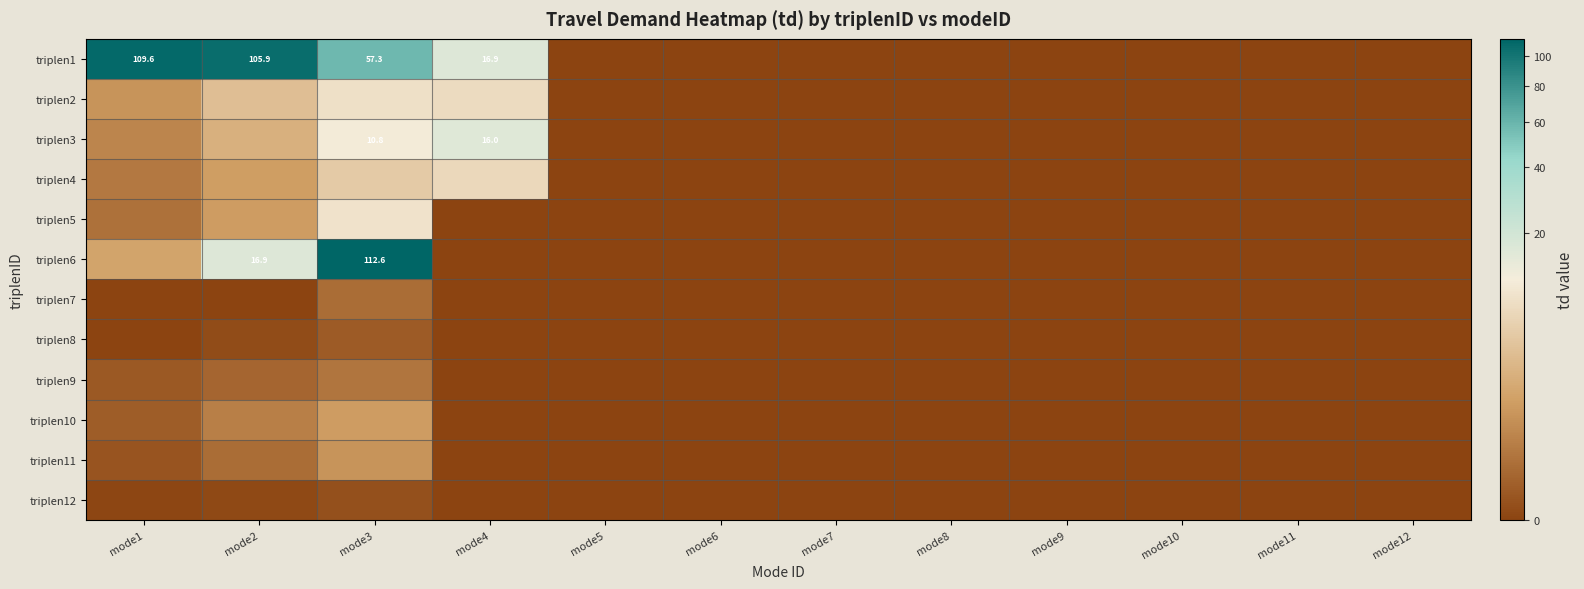

What is the average value of the triplen10 series?

0.1